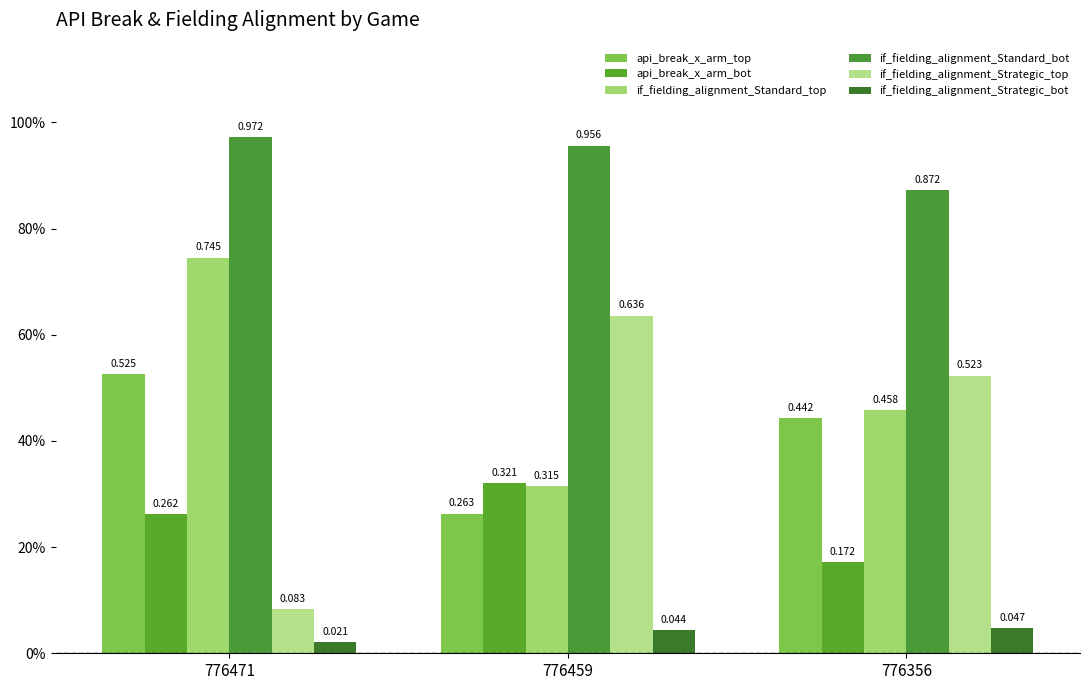

Between 776471 and 776459, which is larger?

776471